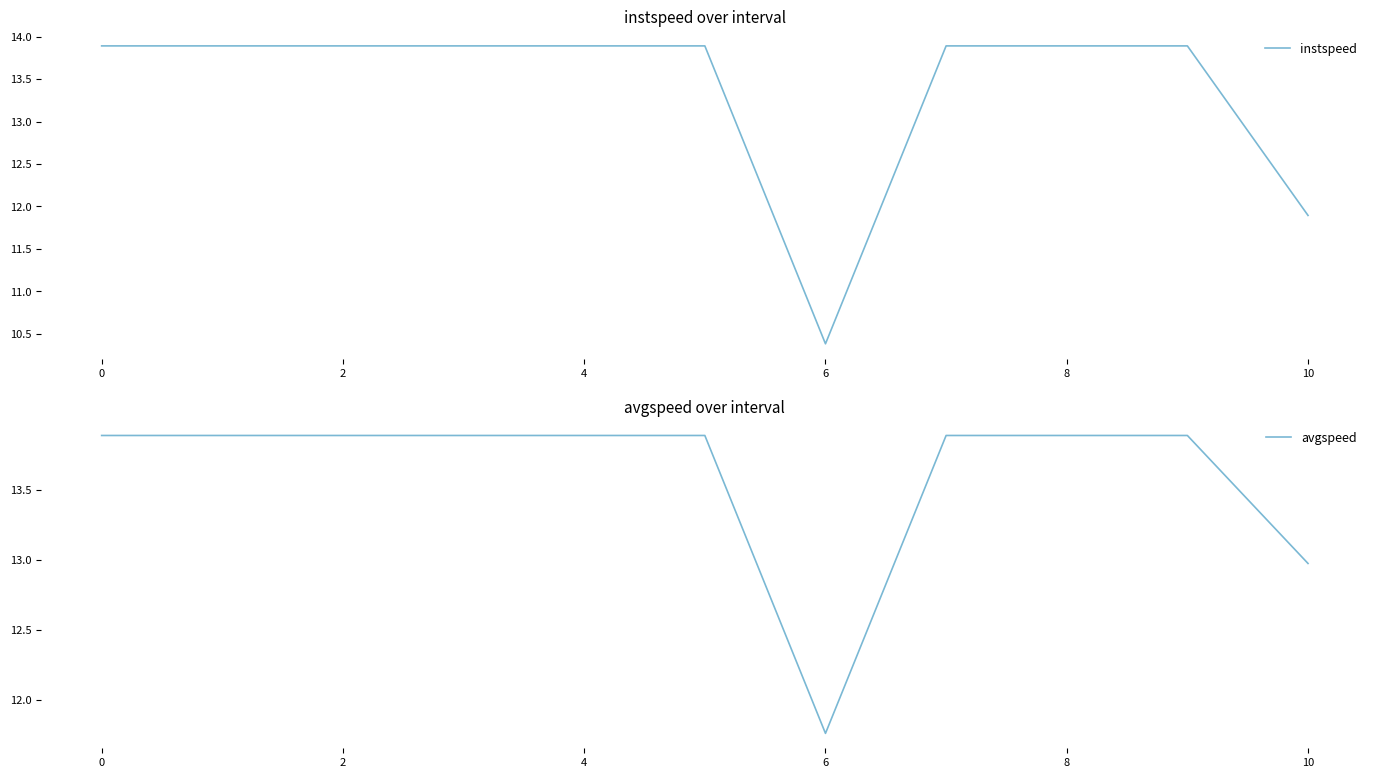

The value of instspeed at 6 is 4.4. True or false?

False